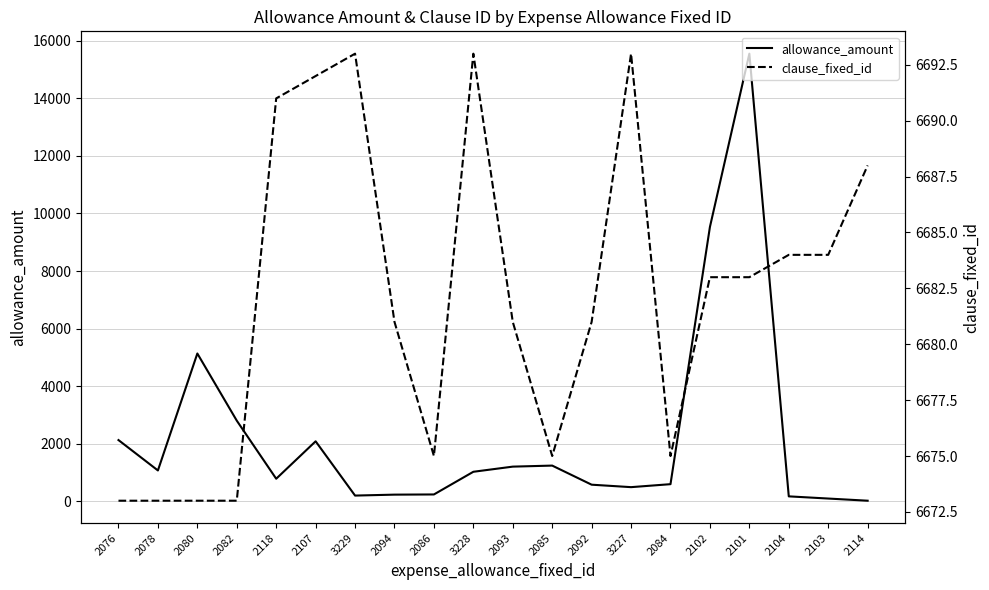

Reading left to right, what are all the values shown in this chart?

allowance_amount: 2125.0	1069.0	5134.0	2800.0	781.2	2082.1	196.1	228.6	234.9	1023.0	1202.0	1238.0	574.3	488.9	592.3	9531.0	15553.0	168.7	92.9	17.6
clause_fixed_id: 6673.0	6673.0	6673.0	6673.0	6691.0	6692.0	6693.0	6681.0	6675.0	6693.0	6681.0	6675.0	6681.0	6693.0	6675.0	6683.0	6683.0	6684.0	6684.0	6688.0